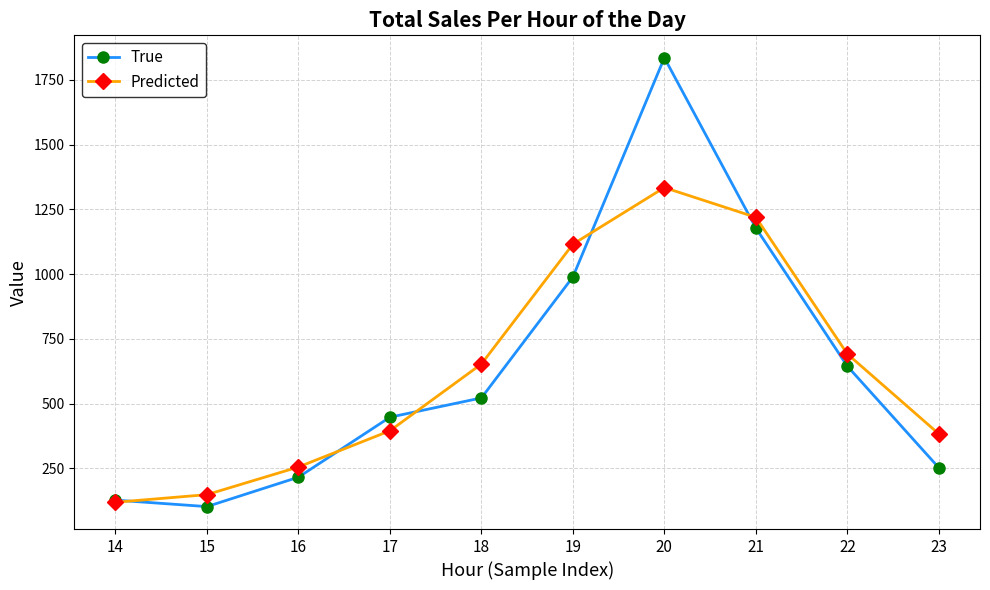

Does the chart have visible grid lines?

Yes